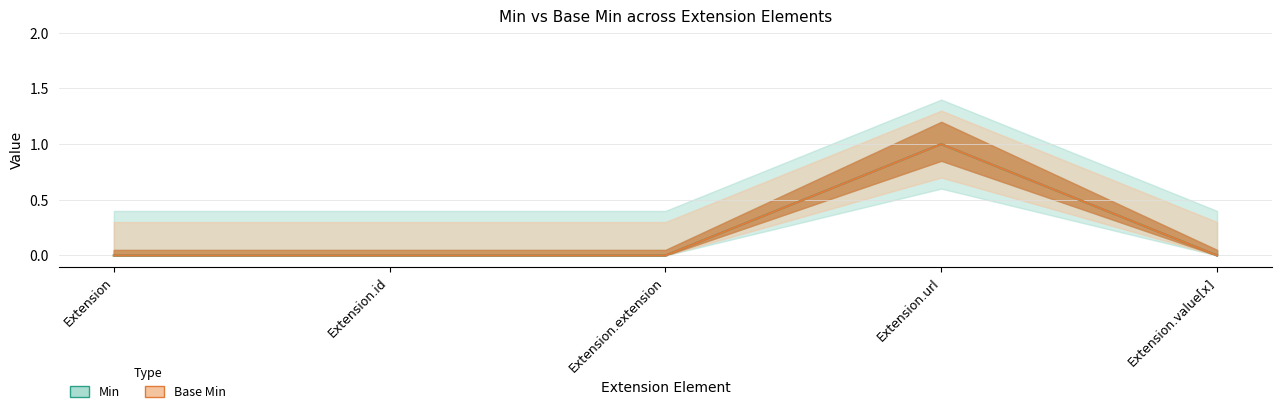

True or false: Min and Base Min cross at least once.

False